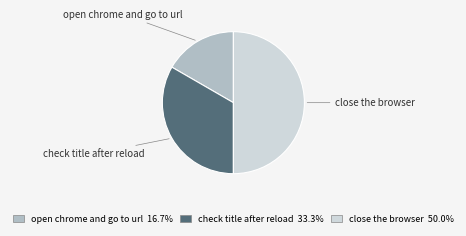

Do check title after reload and close the browser together represent more than half of the pie?

Yes